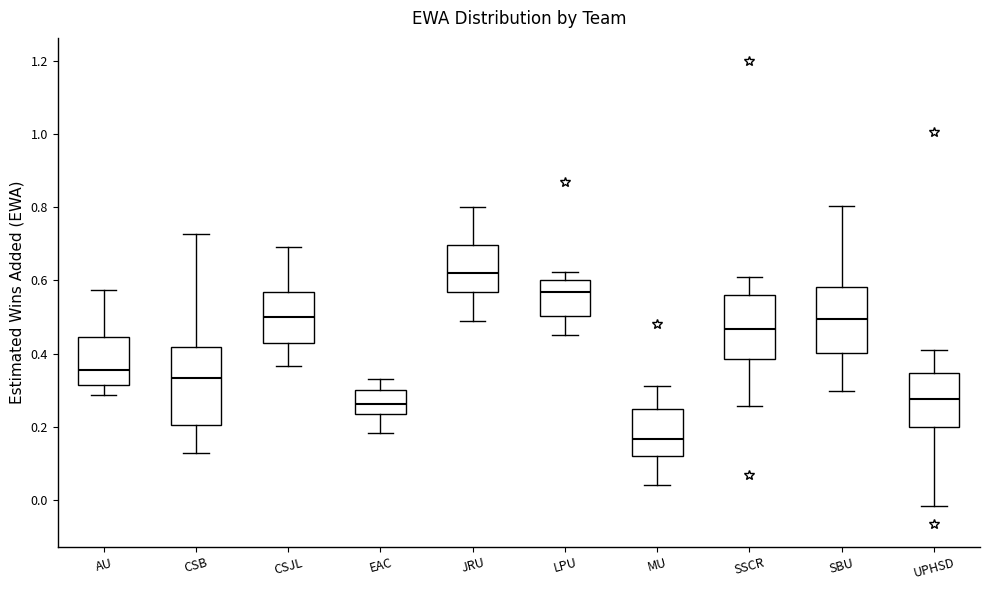

Comparing the boxes themselves (not the whiskers), which one is the tallest?

CSB